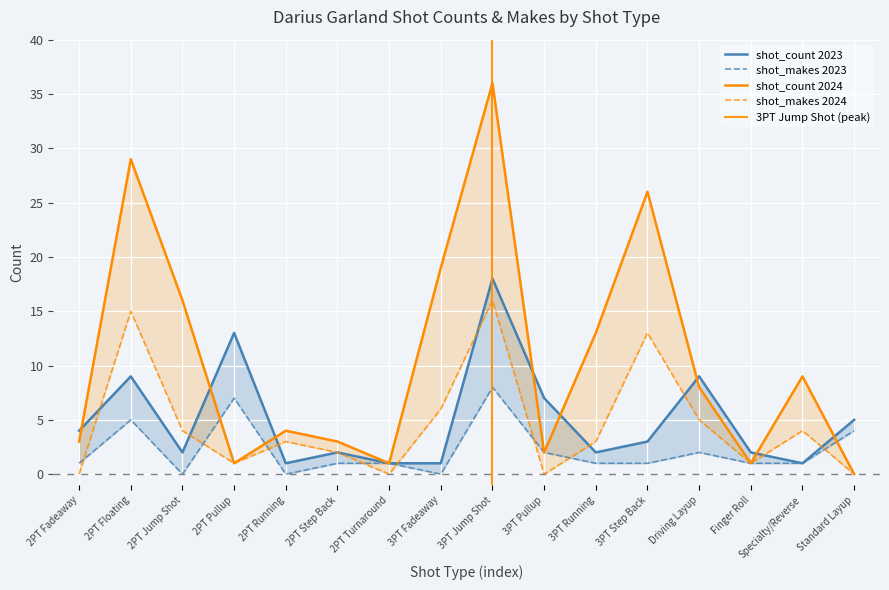

At which label is shot_makes_2024 closest to 8?

3PT Fadeaway